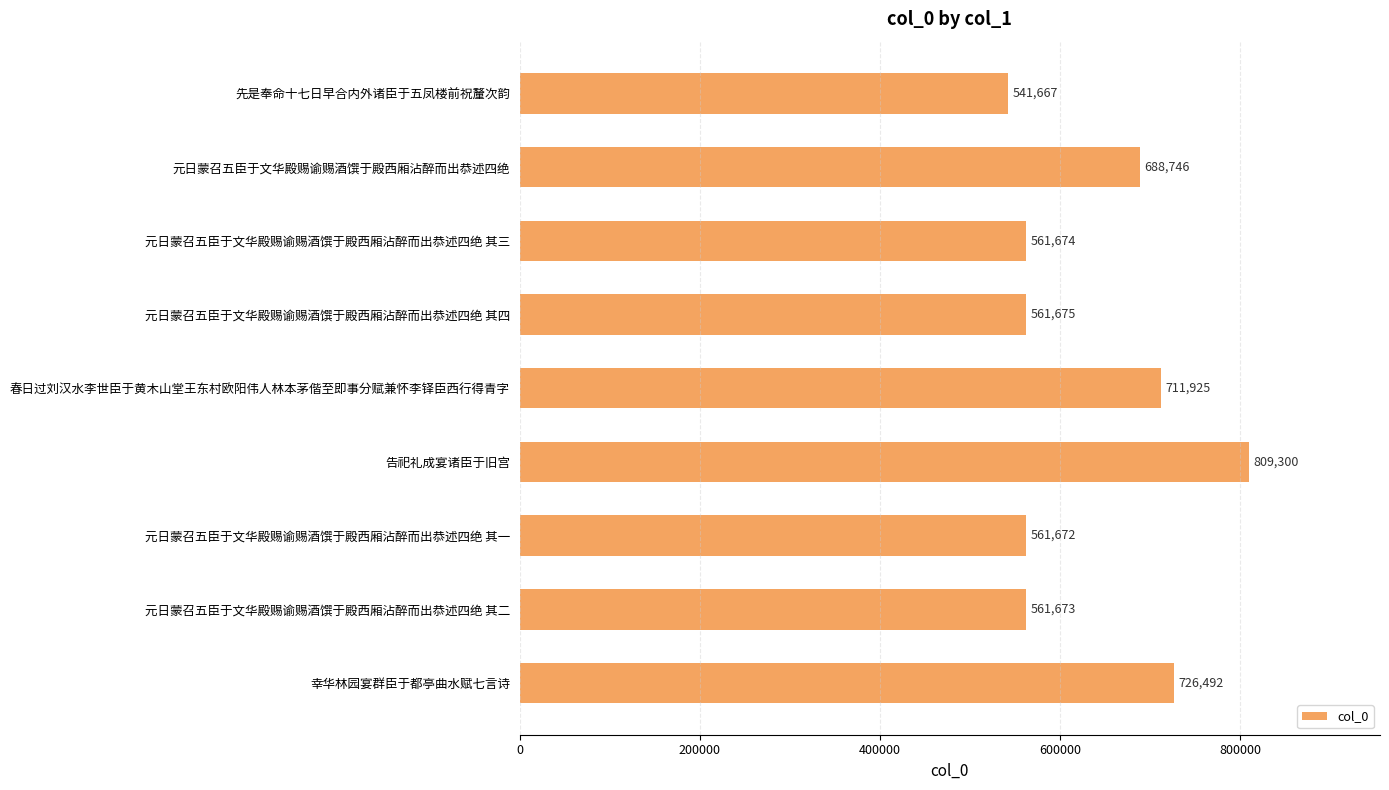

Rank the categories by value from highest to lowest.

告祀礼成宴诸臣于旧宫, 幸华林园宴群臣于都亭曲水赋七言诗, 春日过刘汉水李世臣于黄木山堂王东村欧阳伟人林本茅偕至即事分赋兼怀李铎臣西行得青字, 元日蒙召五臣于文华殿赐谕赐酒馔于殿西厢沾醉而出恭述四绝, 元日蒙召五臣于文华殿赐谕赐酒馔于殿西厢沾醉而出恭述四绝 其四, 元日蒙召五臣于文华殿赐谕赐酒馔于殿西厢沾醉而出恭述四绝 其三, 元日蒙召五臣于文华殿赐谕赐酒馔于殿西厢沾醉而出恭述四绝 其二, 元日蒙召五臣于文华殿赐谕赐酒馔于殿西厢沾醉而出恭述四绝 其一, 先是奉命十七日早合内外诸臣于五凤楼前祝釐次韵